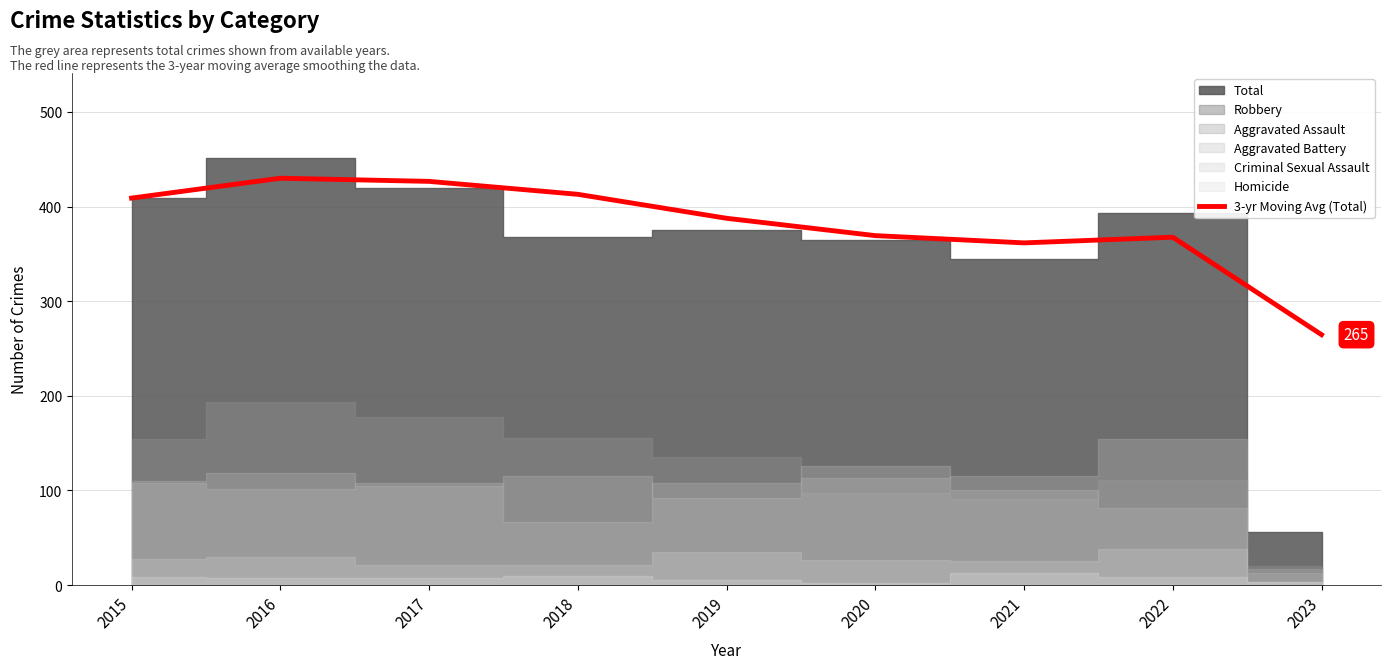

Where is 3-yr Moving Avg (Total) nearest to the value 347?

2021